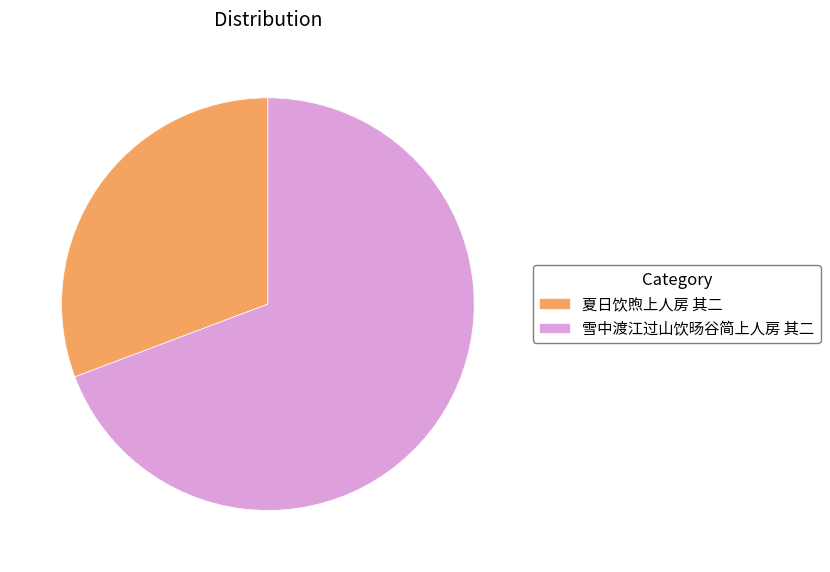

Between 夏日饮煦上人房 其二 and 雪中渡江过山饮旸谷简上人房 其二, which is larger?

雪中渡江过山饮旸谷简上人房 其二